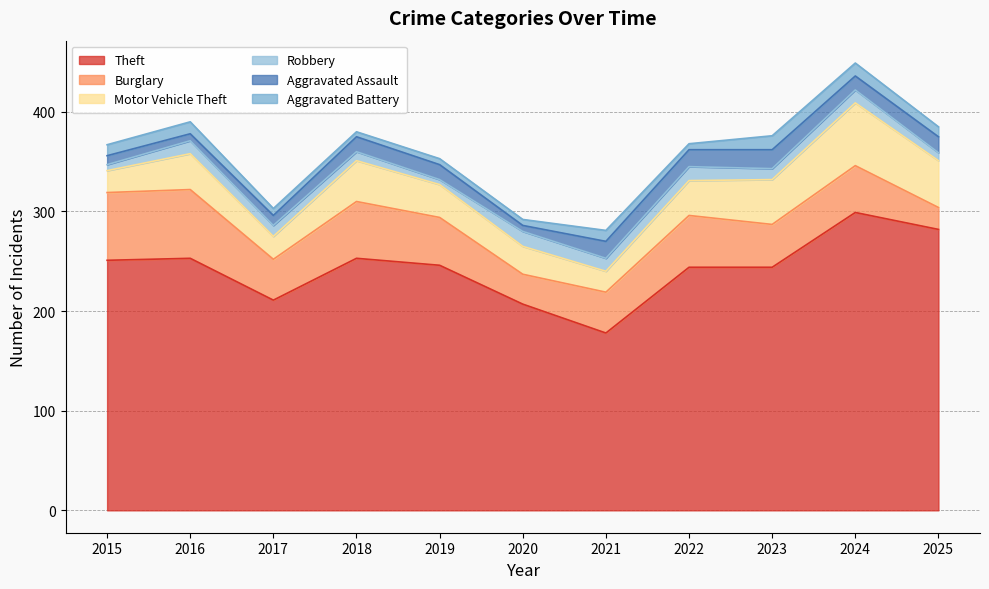

Where do Robbery and Aggravated Assault first cross each other?

2015 and 2016